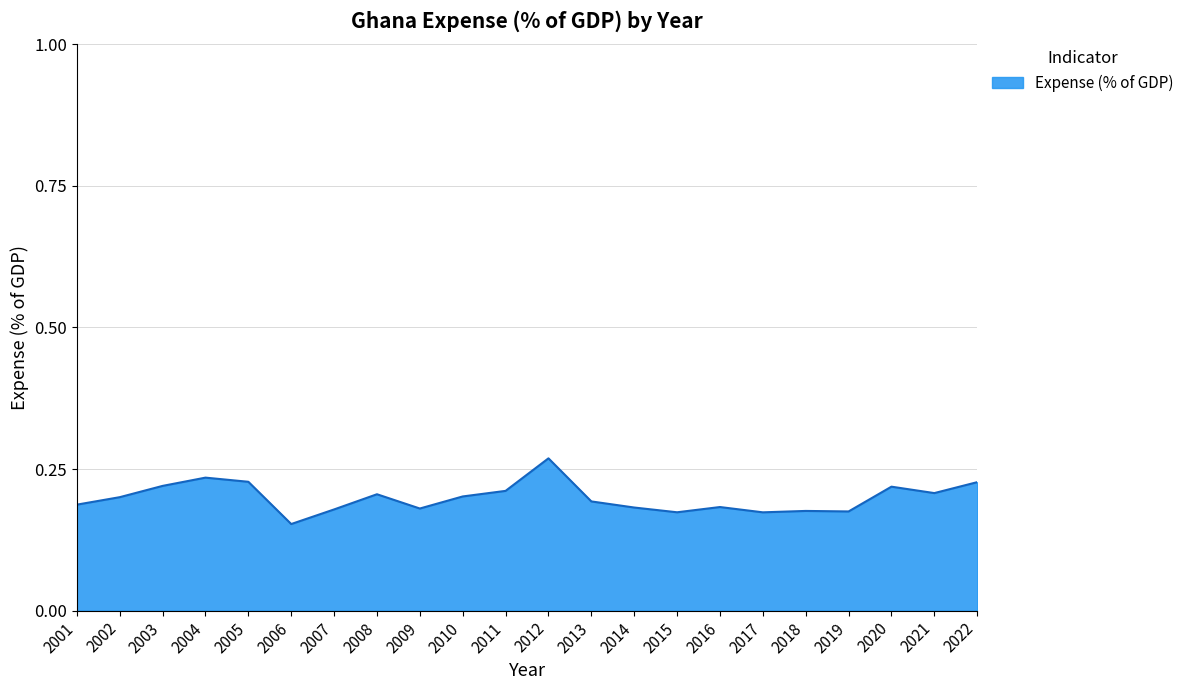

True or false: the data shows 0.2 at 2021.

True